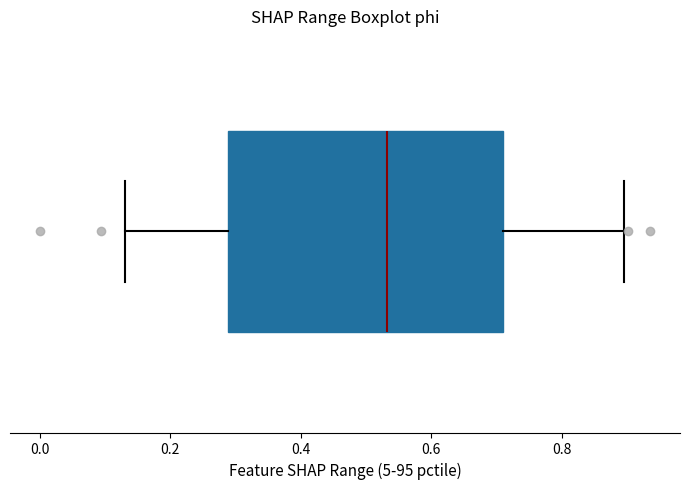

Transcribe this box plot: give where the median line is, the range the box spans, and where the two whiskers end, as read against the x-axis. The values are not printed on the chart, so give them approximately, as read against the axis.

median 0.54, box 0.28 to 0.72, whiskers 0.14 to 0.90